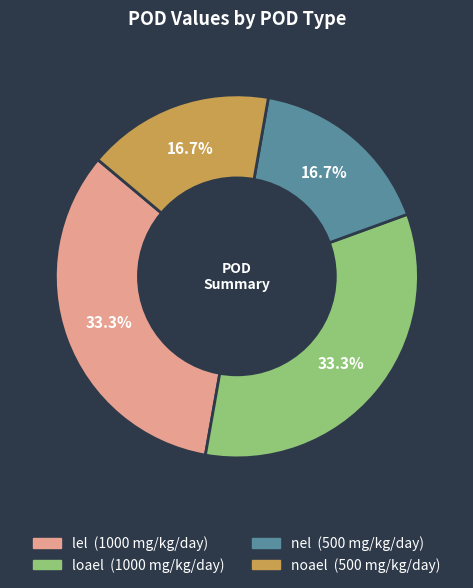

To the nearest percent, what is the difference between the largest and smallest slice percentages?

17%